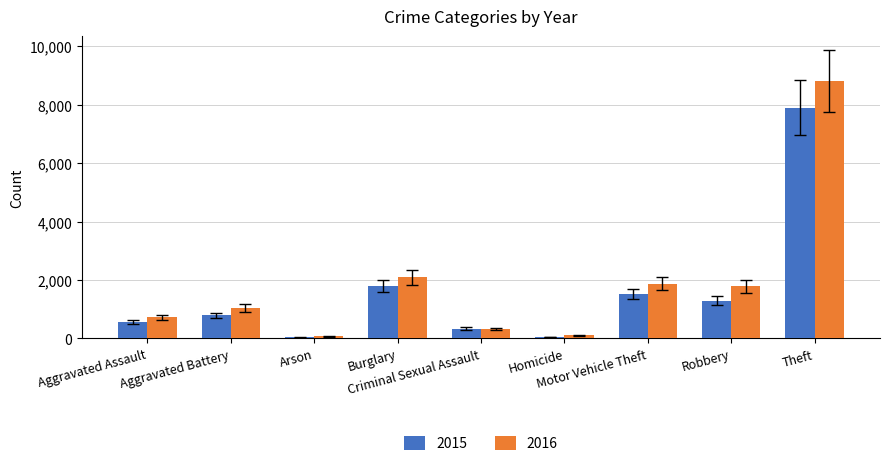

Rank the series by their maximum value, from lowest to highest.

2015, 2016